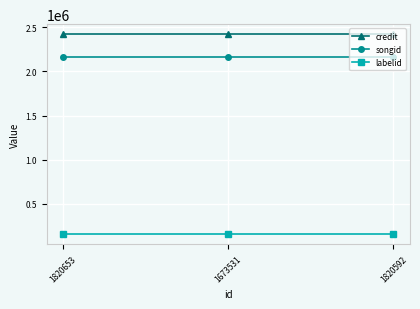

The value of labelid at 1820592 is 275466. True or false?

False